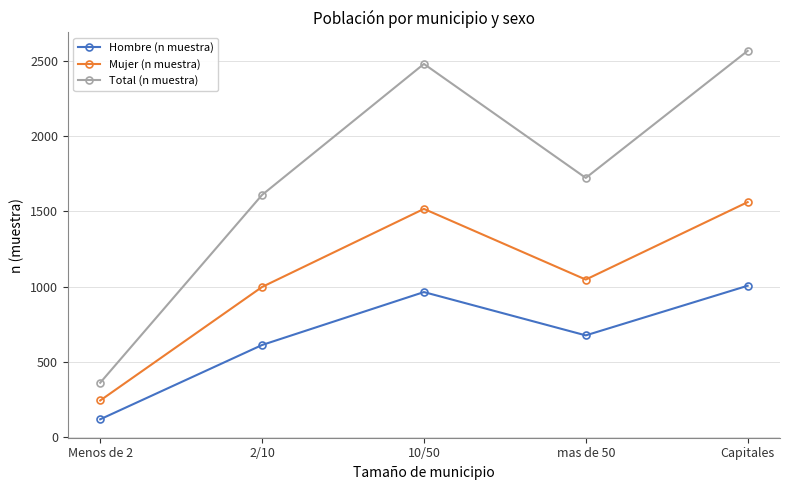

How many data points in Total (n muestra) are less than 1723?

2